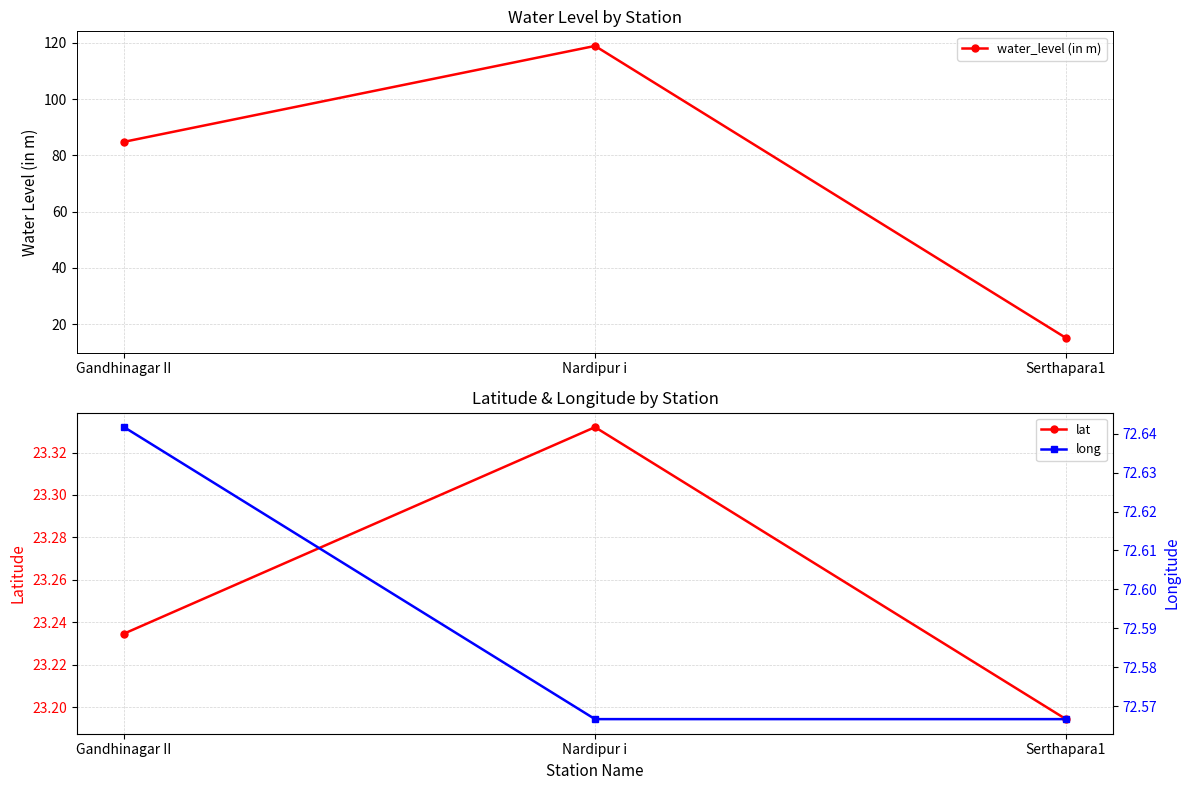

What is the value of the long point at the 3rd from the left?

72.6